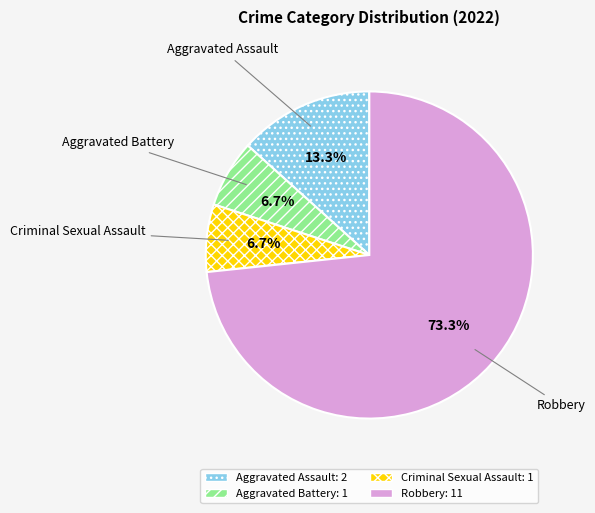

Which category has the biggest portion of the pie?

Robbery